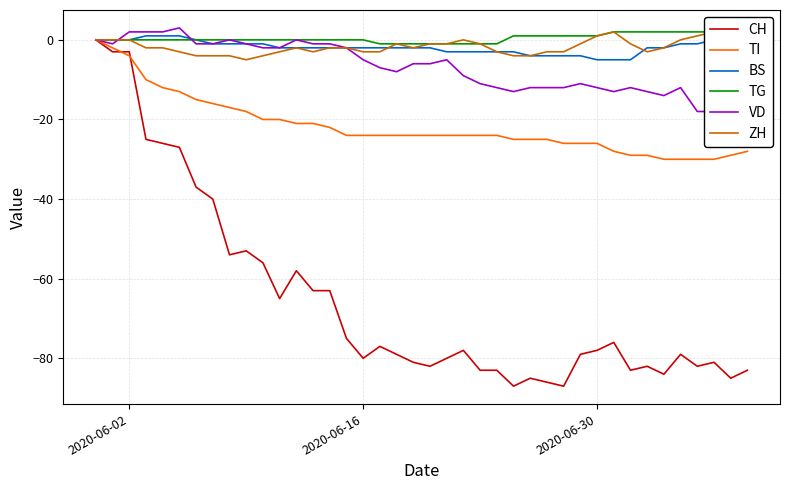

What is the difference between the maximum and minimum values in the ZH series?

7